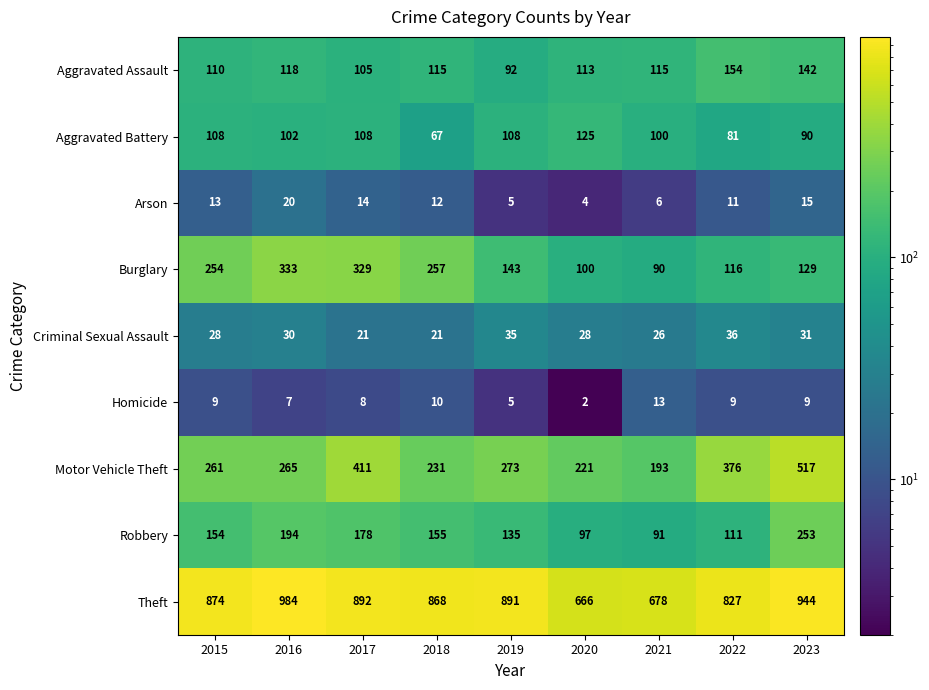

How many data points does each series have?

9